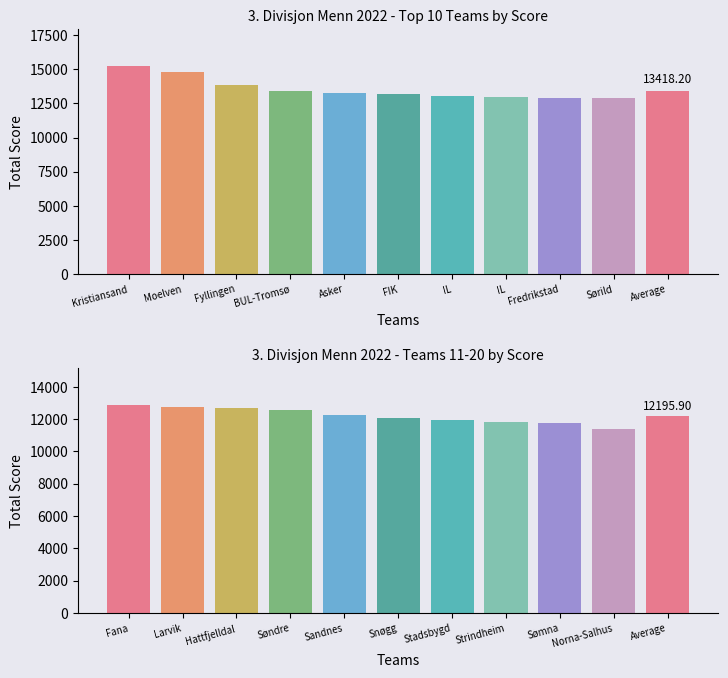

Is it true that the value at Strindheim is 5901?

False